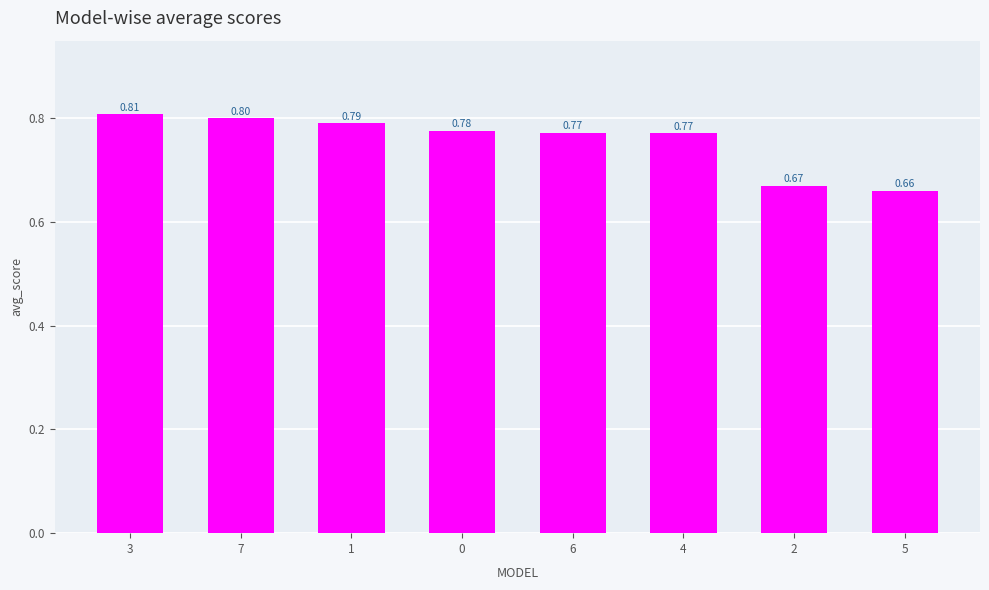

Are the bars horizontal?

No